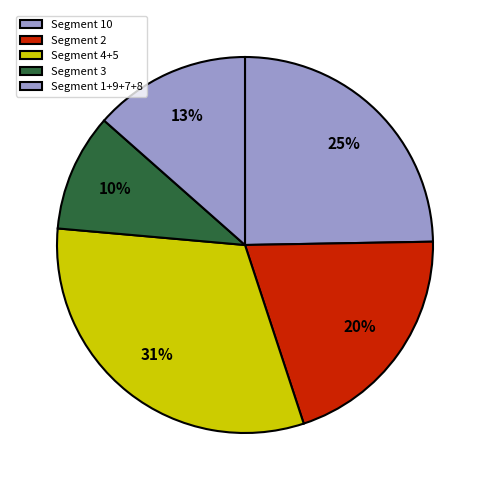

How many slices are in this pie chart?

5